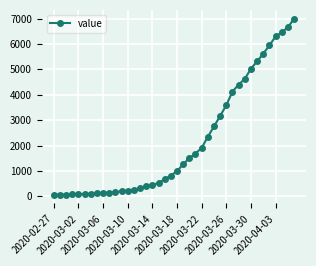

What is the average value?

2141